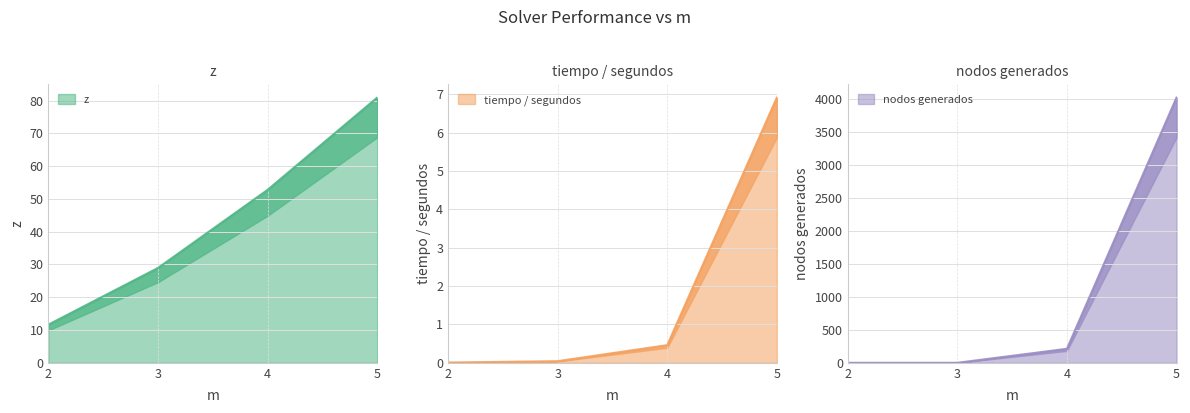

Which series changed the most between 2 and 4?

nodos generados